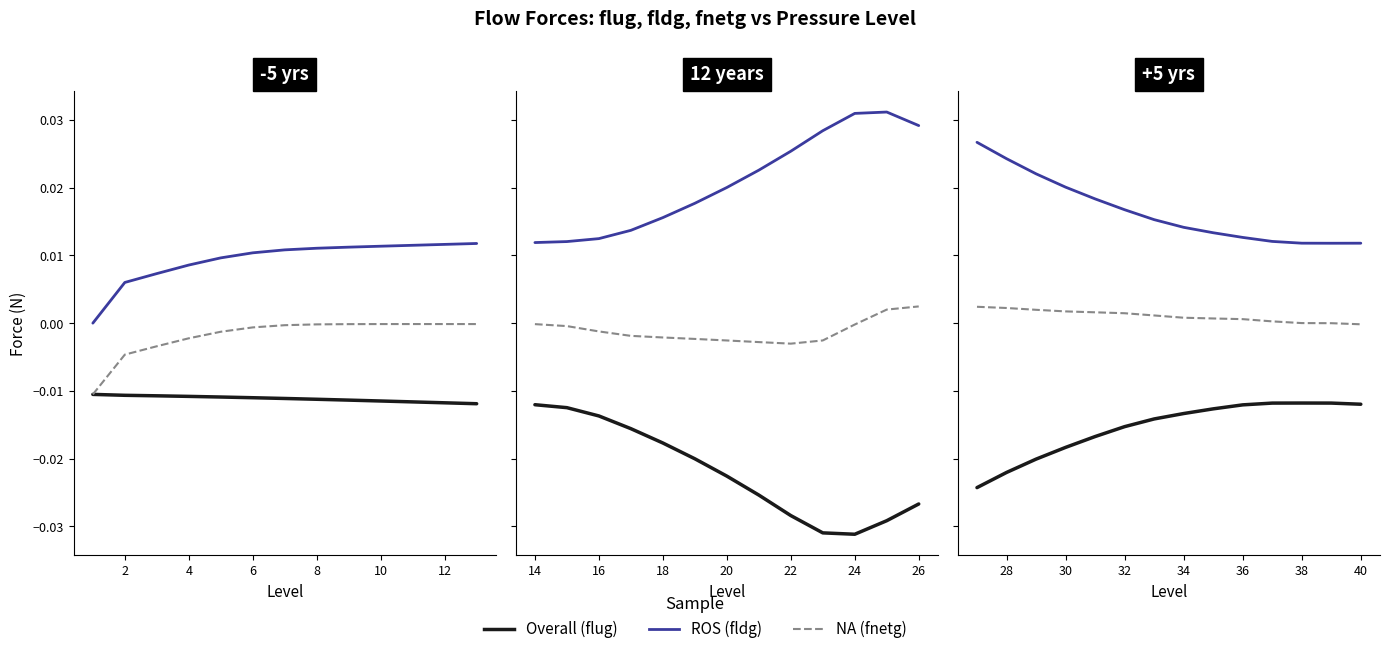

True or false: flug (Overall) has a value of -0.0 at 34.

False